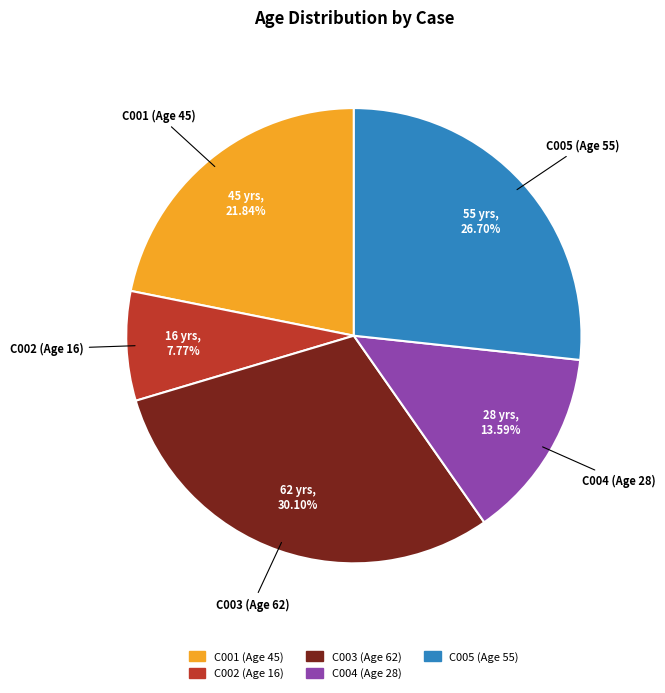

Rank the categories by value from highest to lowest.

C003 (Age 62), C005 (Age 55), C001 (Age 45), C004 (Age 28), C002 (Age 16)